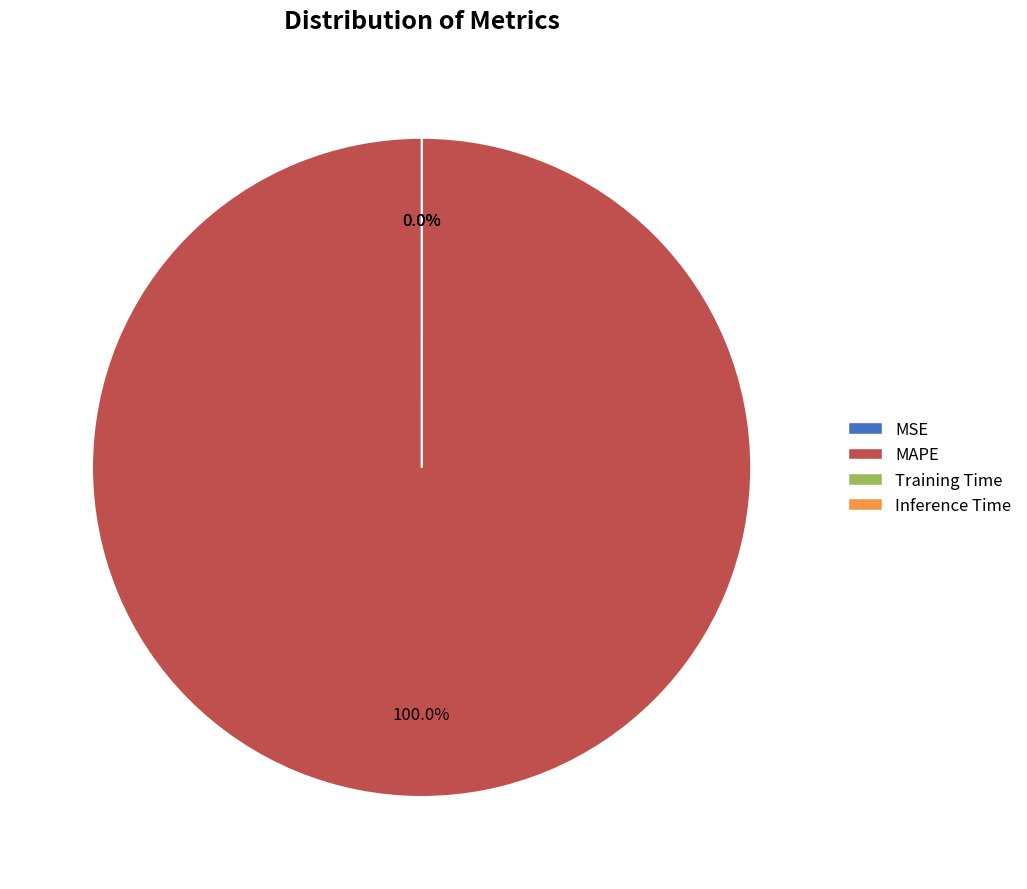

Is it true that MAPE is 99% of the pie?

False